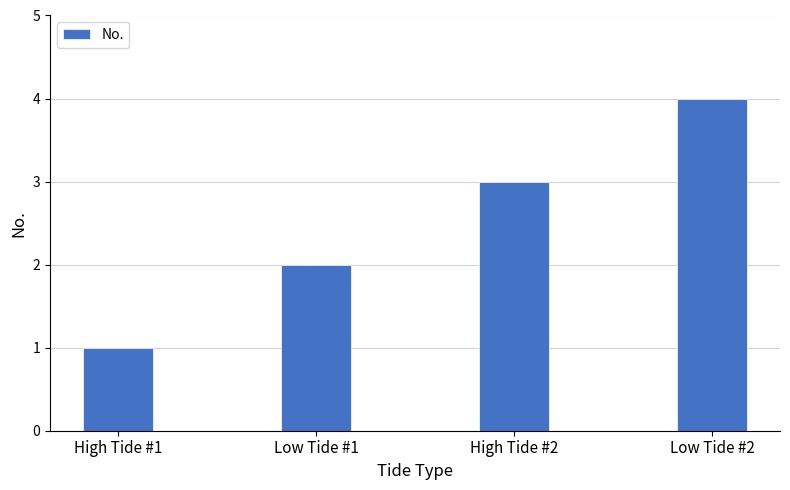

How many values are below 3?

2